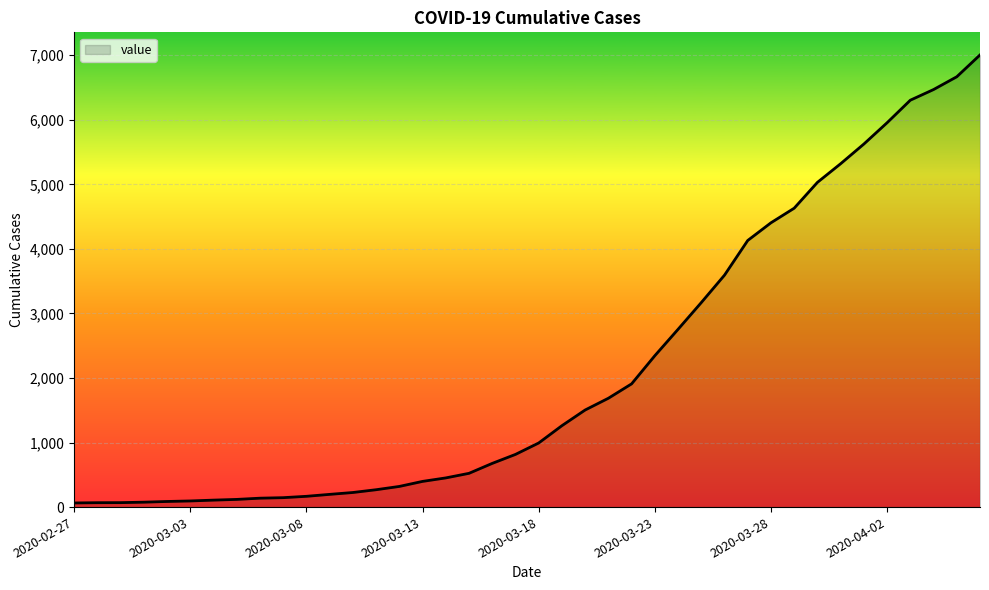

What is the maximum value shown in the chart?

7004